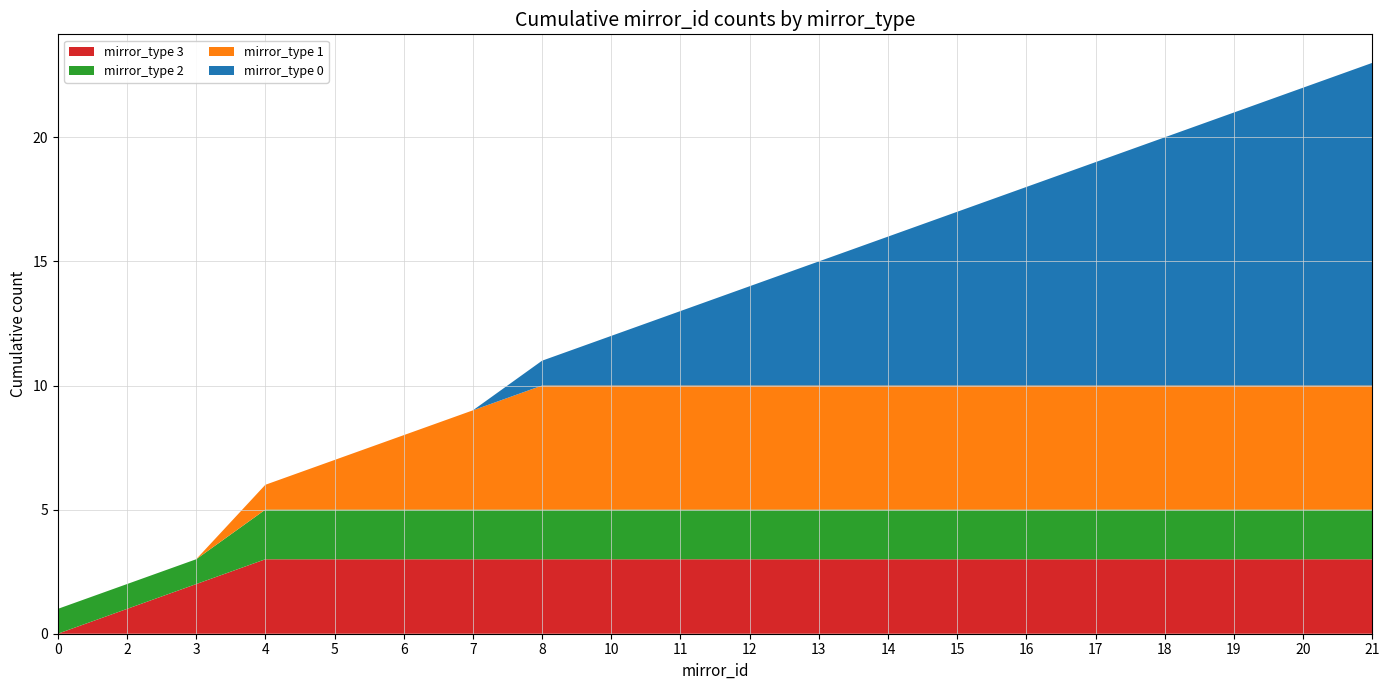

True or false: mirror_type 3 has a value of 4 at 16.

False